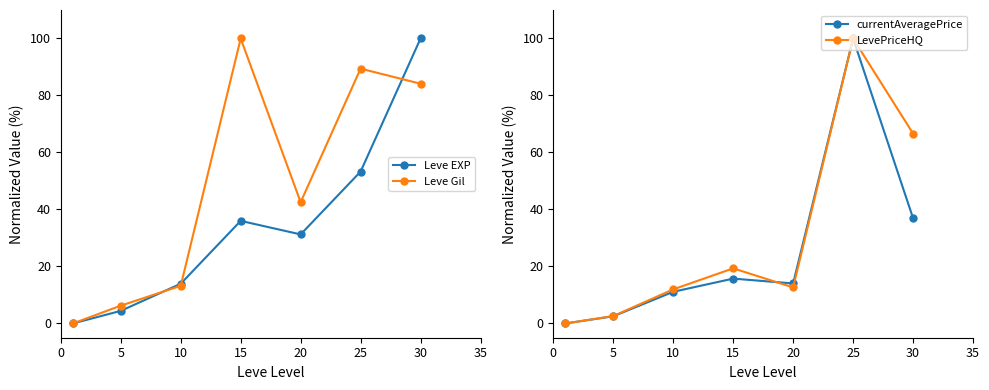

True or false: Leve EXP has a value of 13.9 at 10.

True